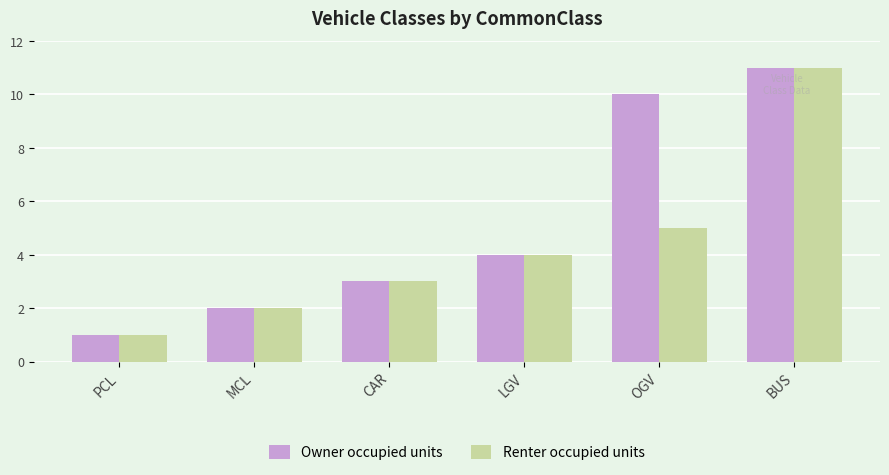

What is the value of the Renter occupied units bar at the 1st from the left?

1